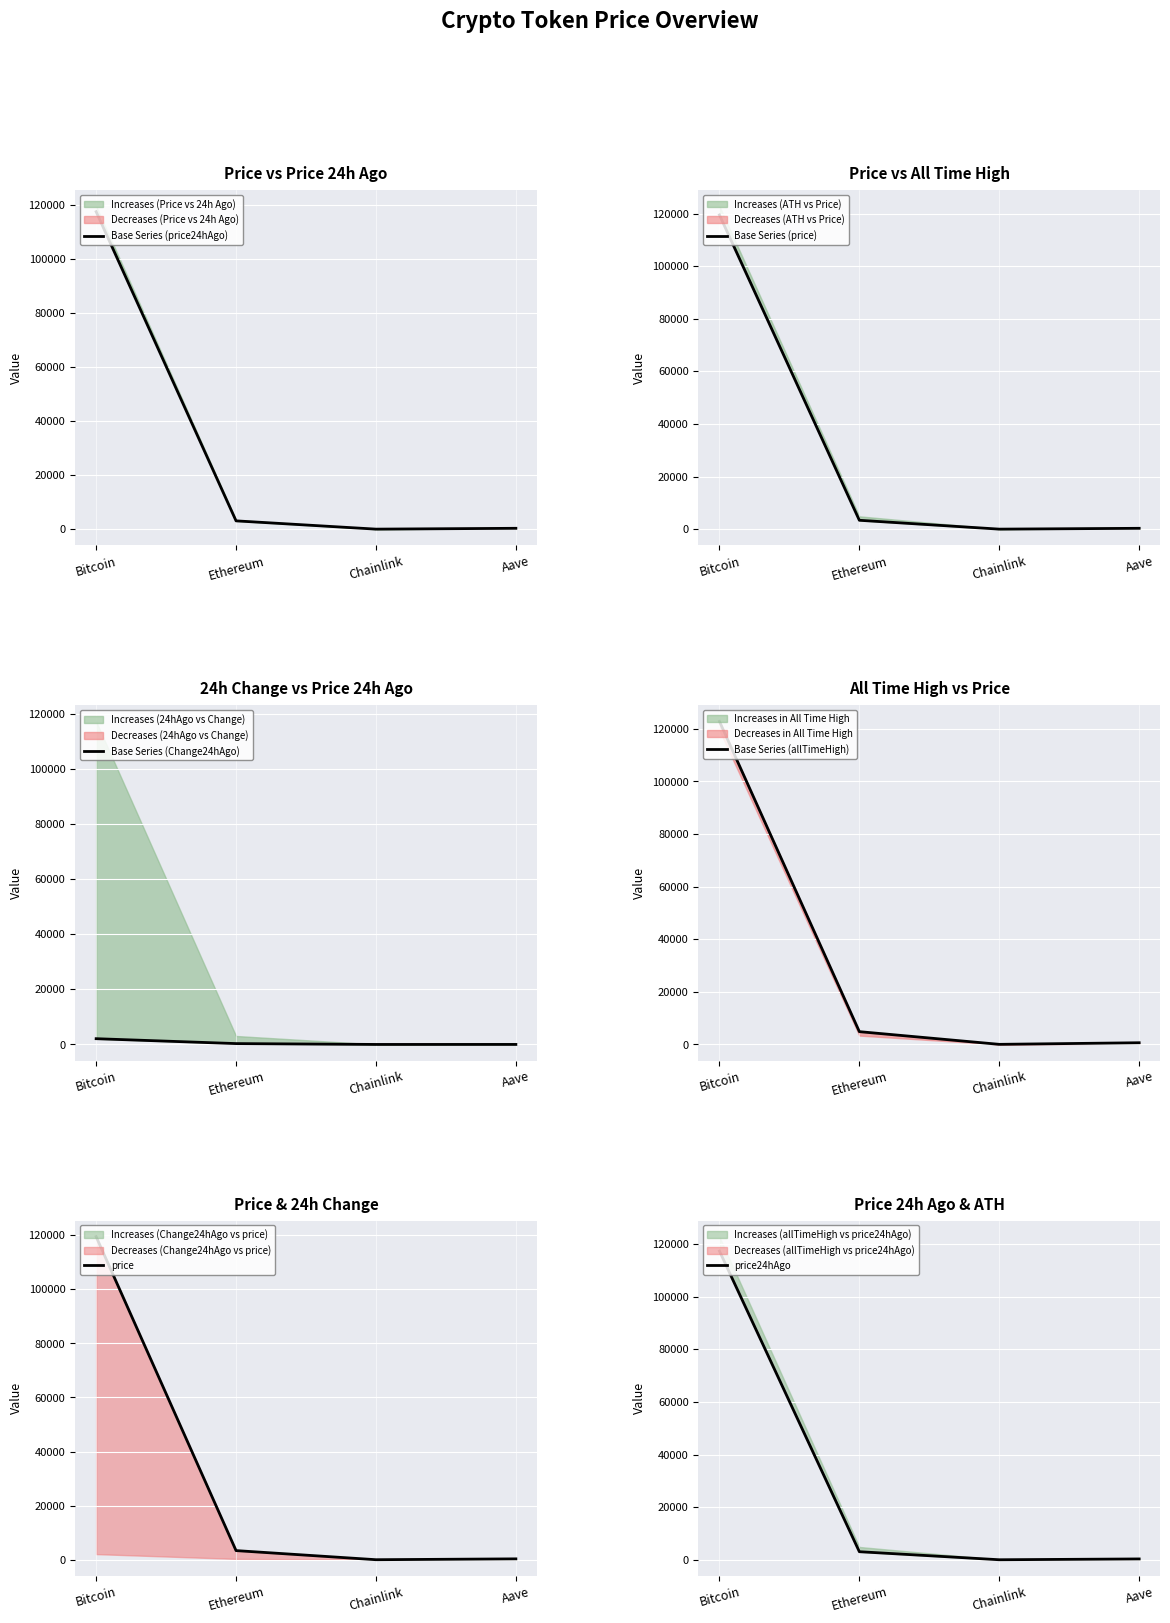

What is the total value across all series at Bitcoin?

598617.0